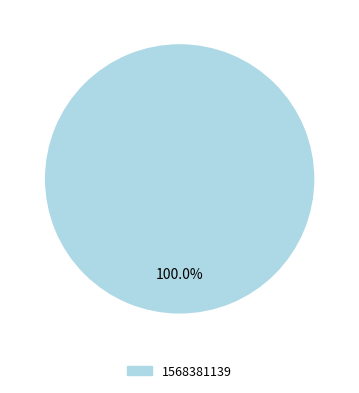

Combined, what portion of the pie is 1568381139 and 1567697139?

100.0%